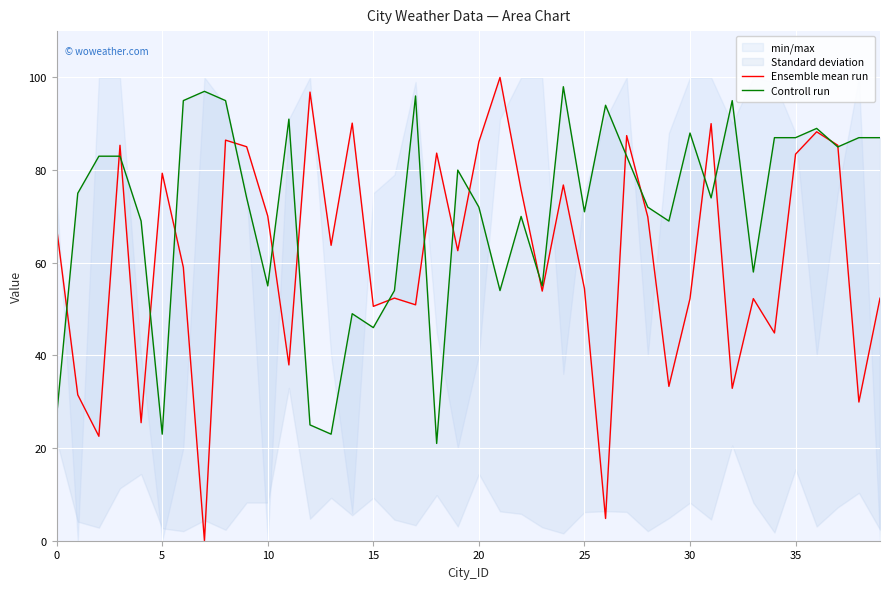

What is the approximate value of Controll run at 15?

46.0